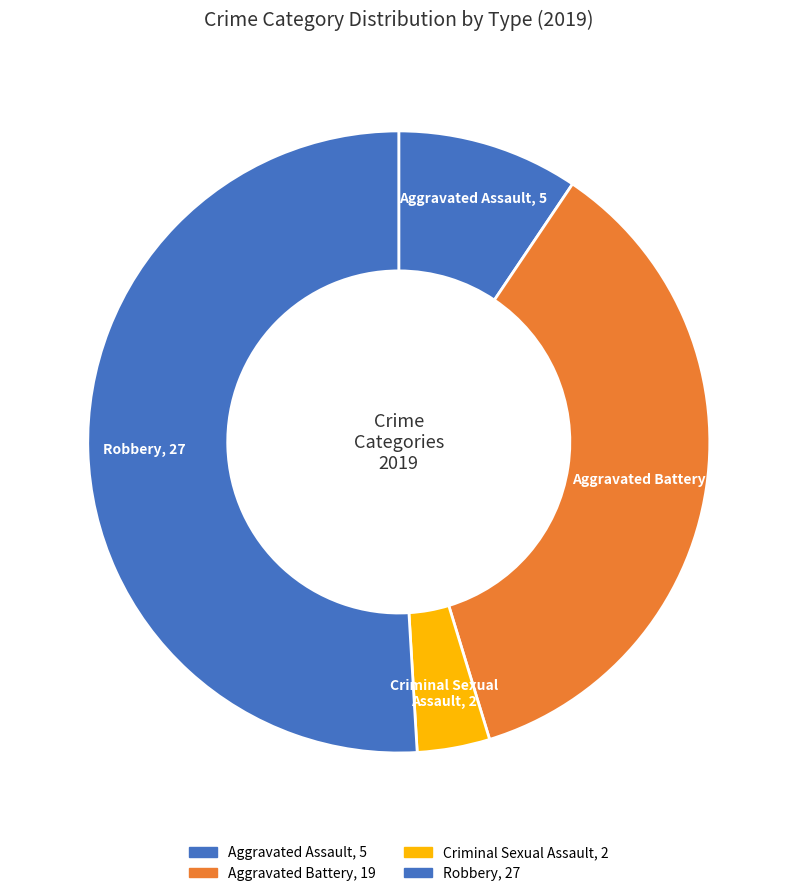

The Robbery slice represents 64% of the pie. True or false?

False